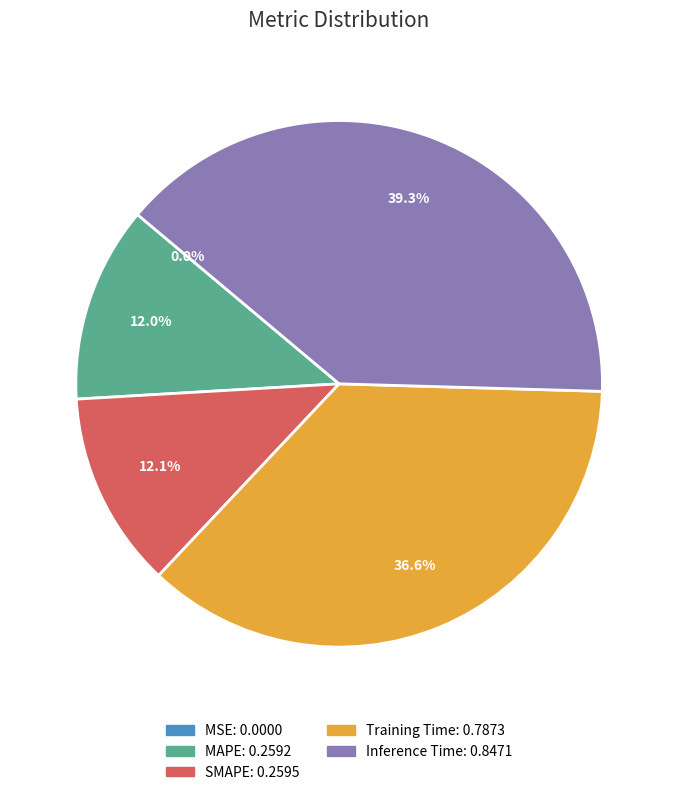

Combined, what portion of the pie is Training Time and Inference Time?

75.9%